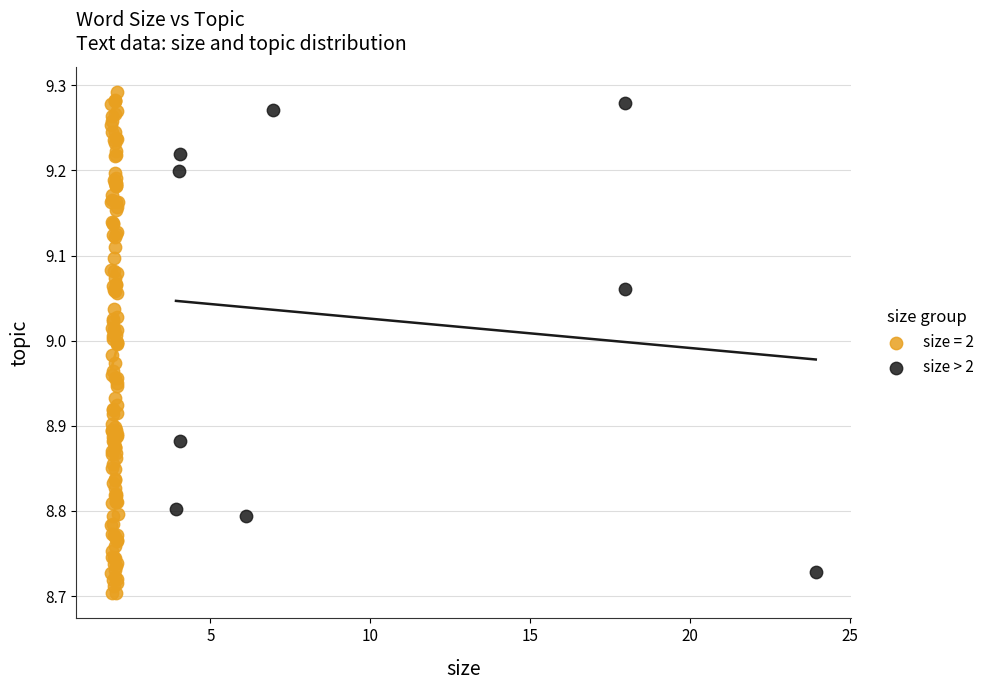

Which series has the widest spread of Y values?

size = 2